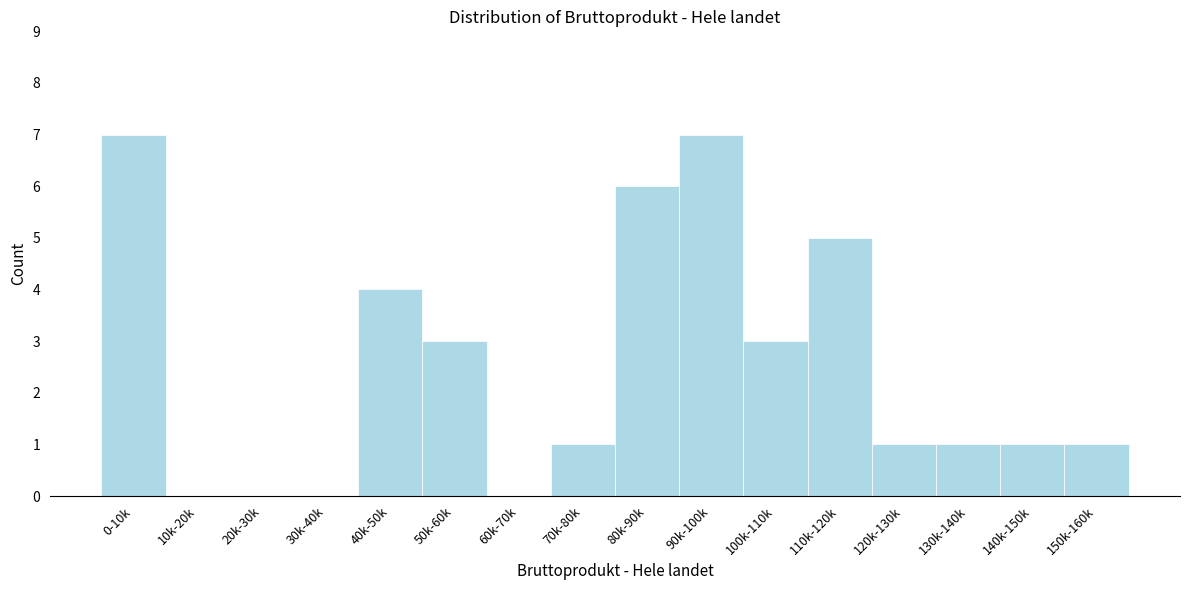

Reading right to left, extract all data points from this chart.

150k-160k=1	140k-150k=1	130k-140k=1	120k-130k=1	110k-120k=5	100k-110k=3	90k-100k=7	80k-90k=6	70k-80k=1	60k-70k=0	50k-60k=3	40k-50k=4	30k-40k=0	20k-30k=0	10k-20k=0	0-10k=7